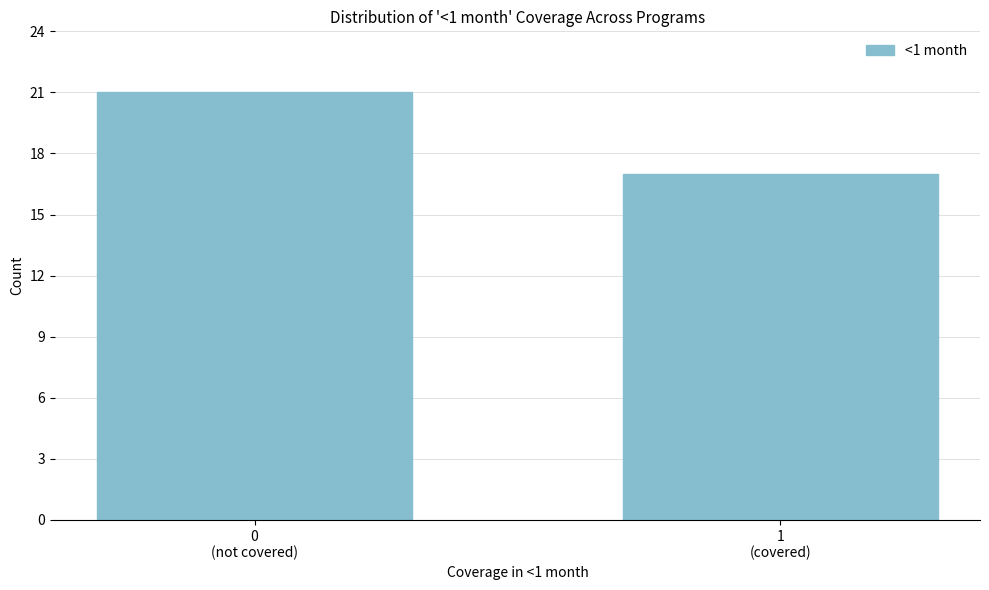

Reading left to right, list all the values displayed in this chart.

21	17